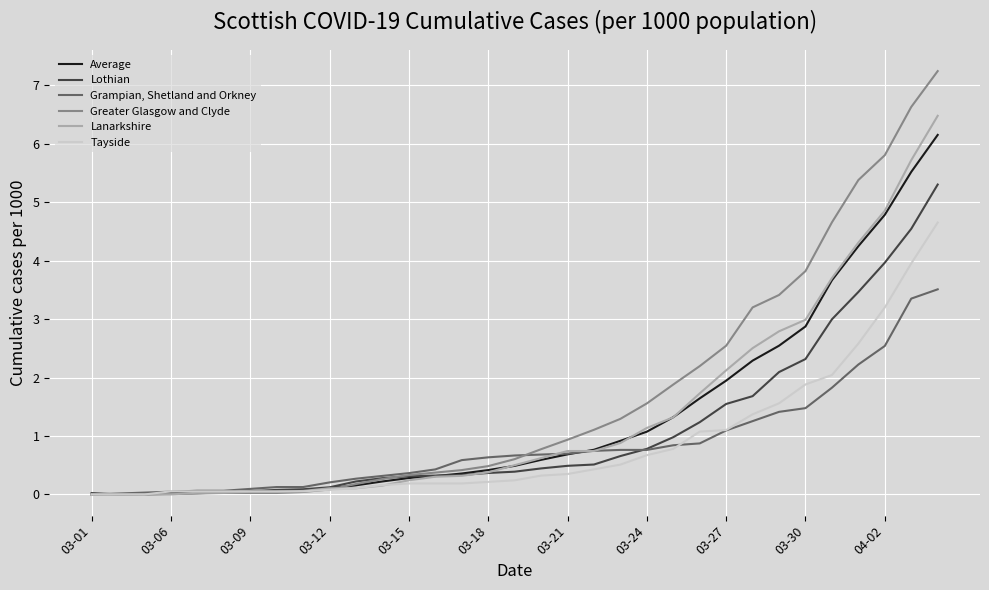

Rank the series by their maximum value, from lowest to highest.

Grampian, Shetland and Orkney, Tayside, Lothian, Average, Lanarkshire, Greater Glasgow and Clyde